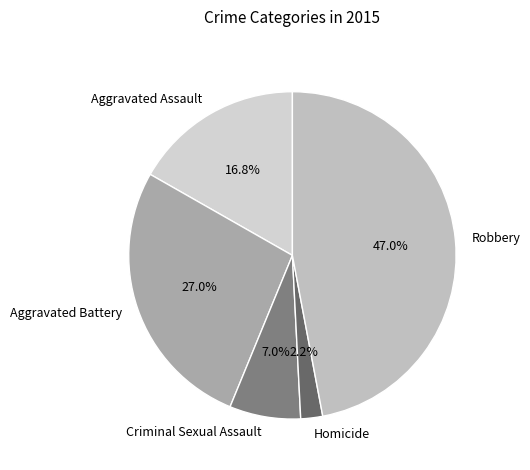

To the nearest percent, what percentage of the pie is Aggravated Assault?

17%